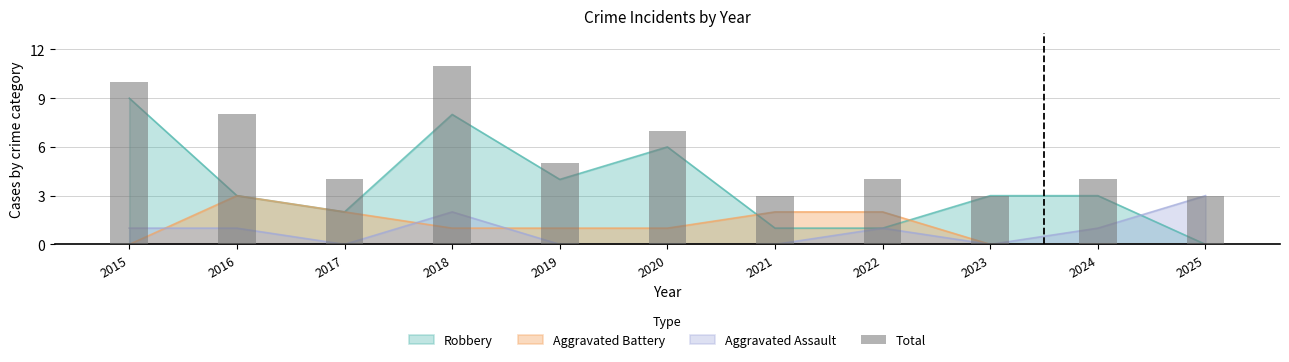

Rank the categories by value from highest to lowest.

2018, 2015, 2016, 2020, 2019, 2017, 2022, 2024, 2021, 2023, 2025